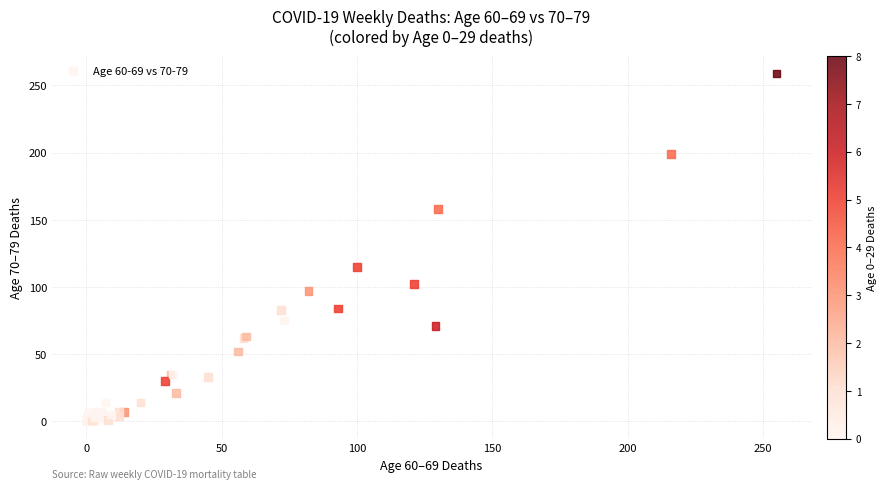

What Y value in the scatter plot is closest to 129?

115